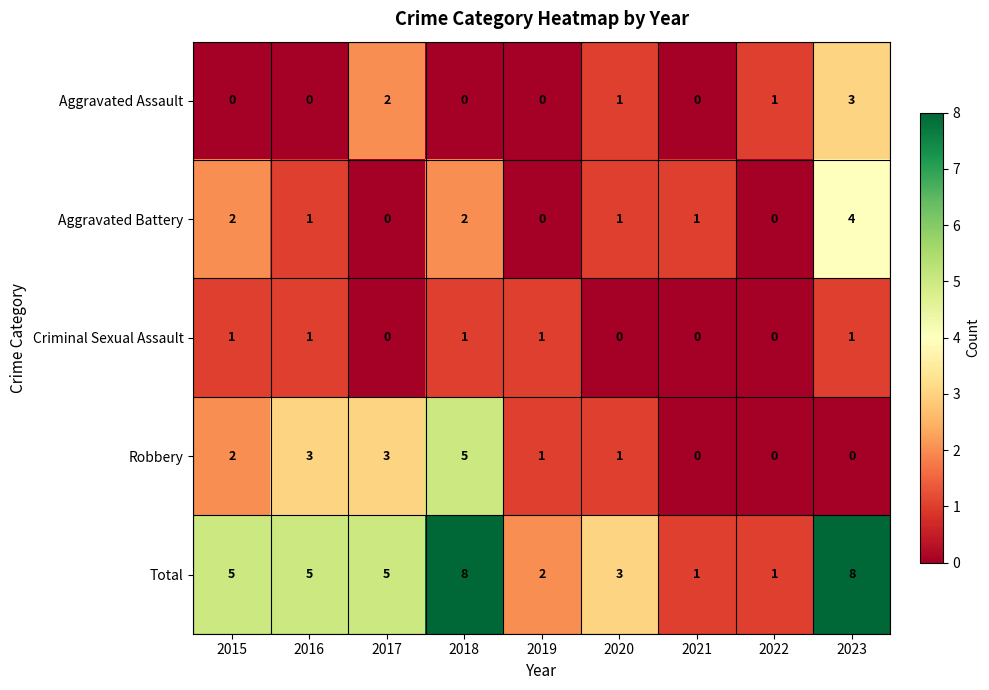

Rank the series by their maximum value, from highest to lowest.

Total, Robbery, Aggravated Battery, Aggravated Assault, Criminal Sexual Assault